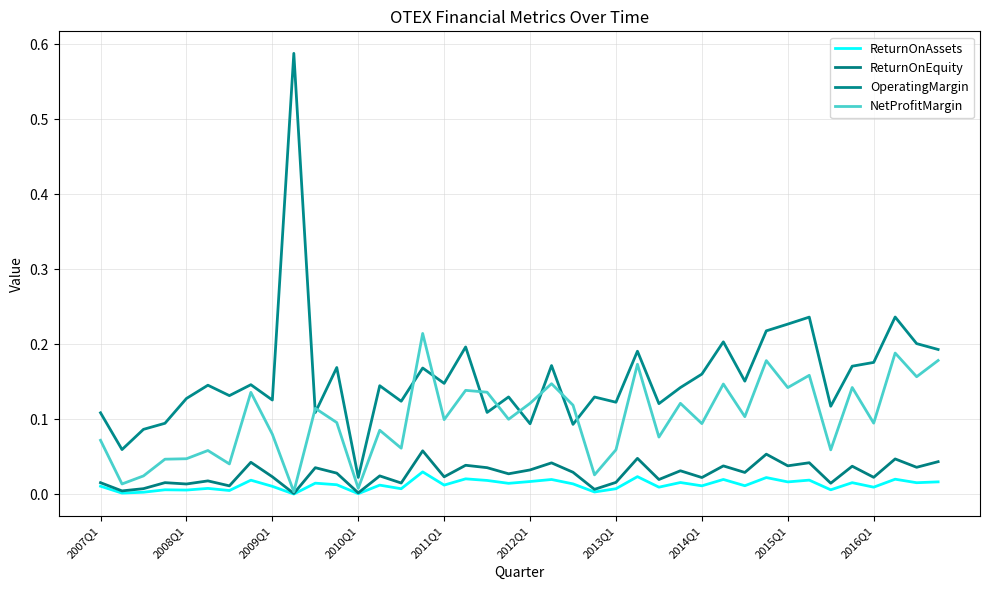

How many lines are shown in the chart?

4